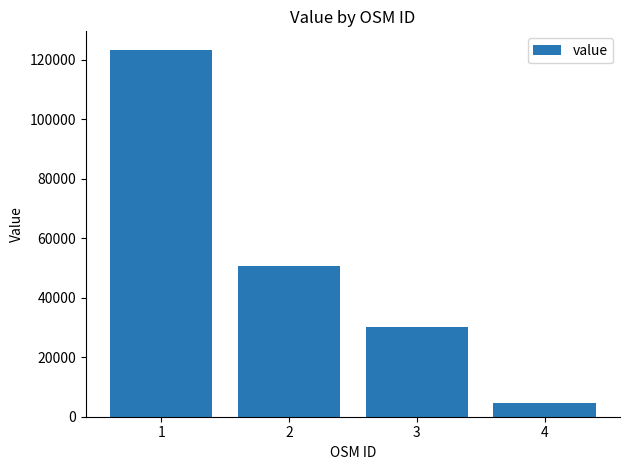

Reading left to right, extract all data points from this chart.

1=123456.9	2=50806.2	3=30096.8	4=4484.2